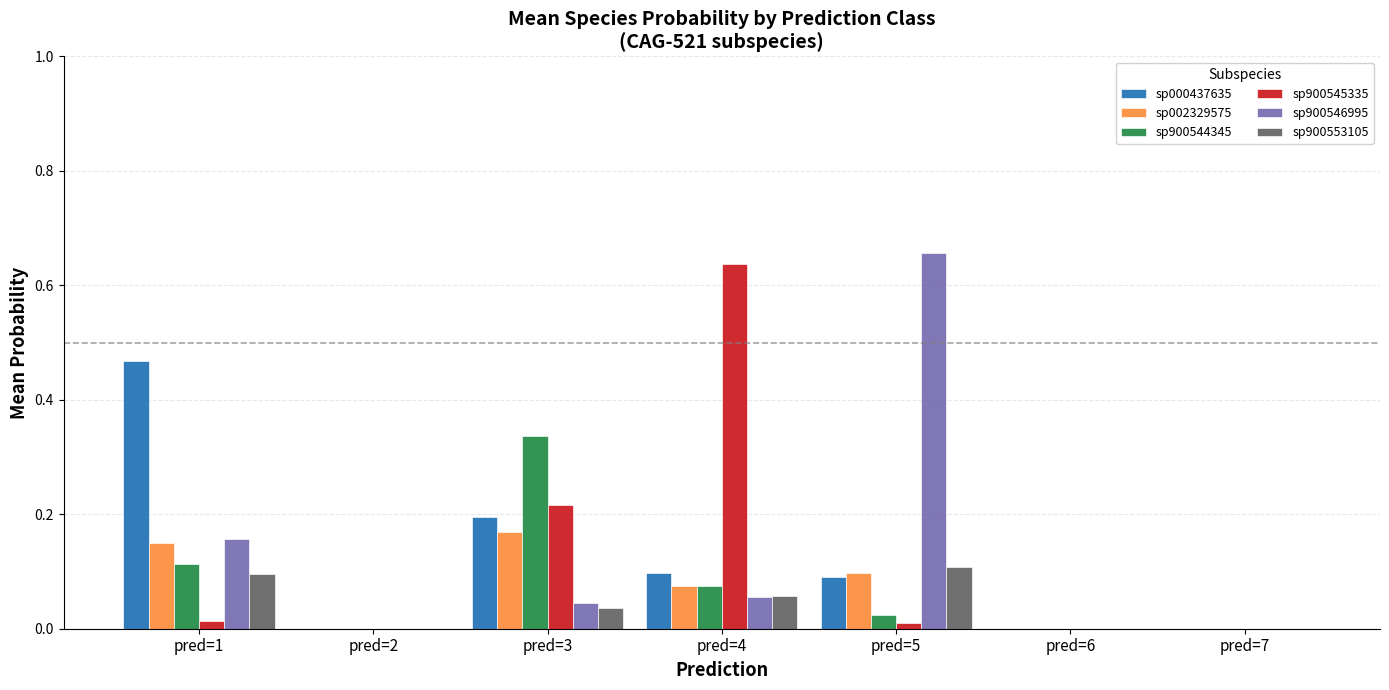

What is the total value across all series at pred=4?

1.0